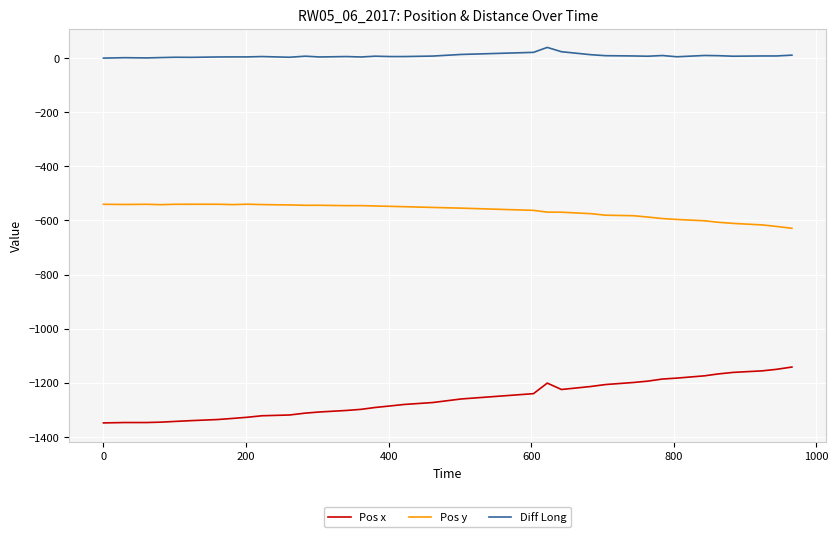

Which series has the largest range (max minus min)?

Pos x